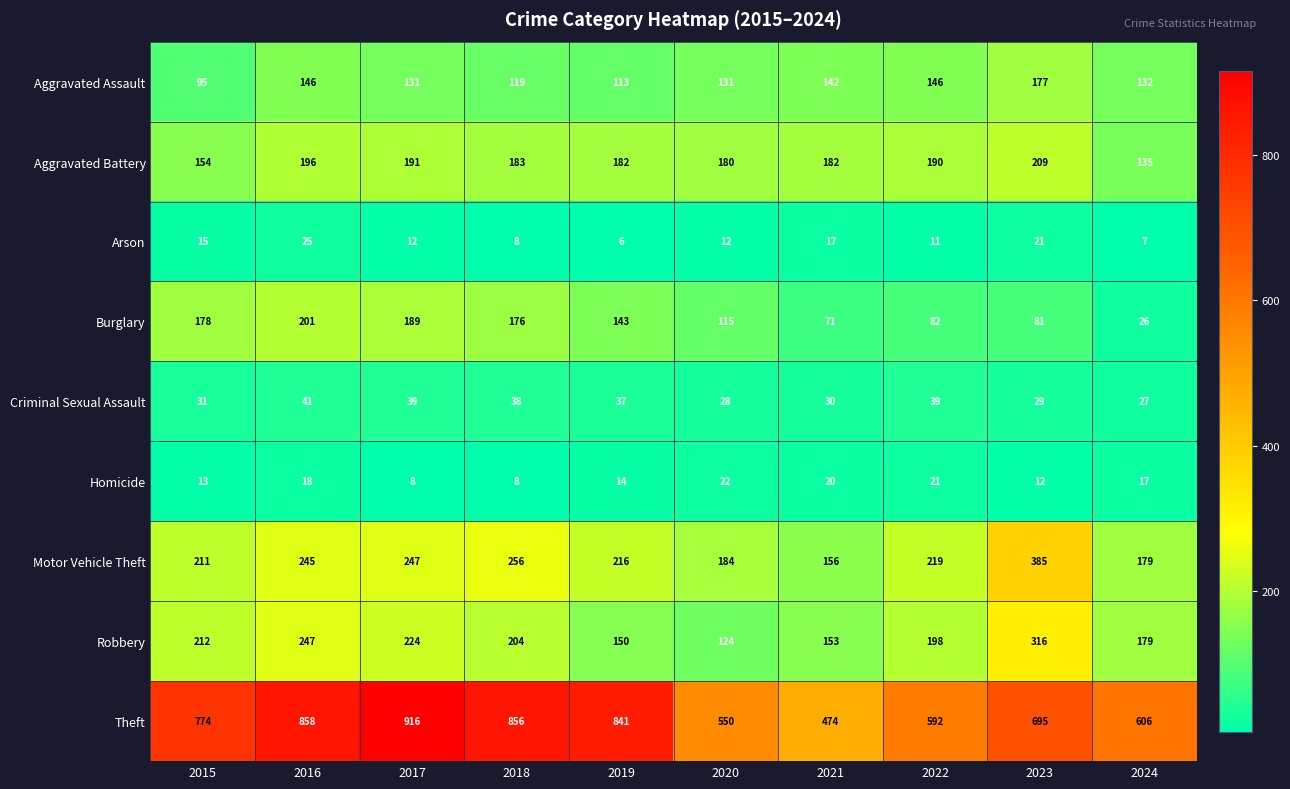

Count the number of categories in the chart.

10